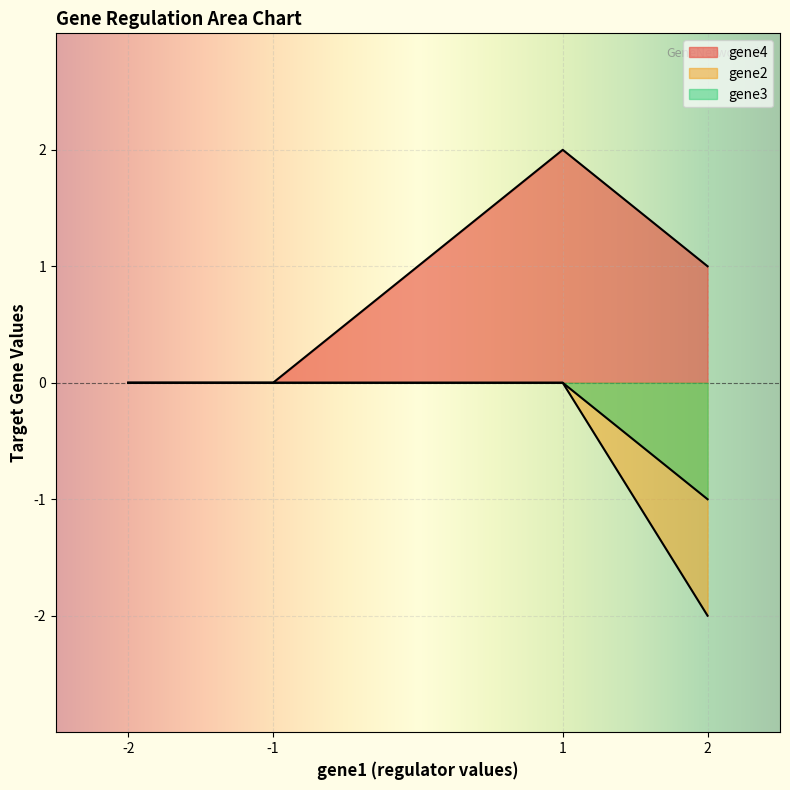

True or false: gene4 has a value of -1 at gene3.

False